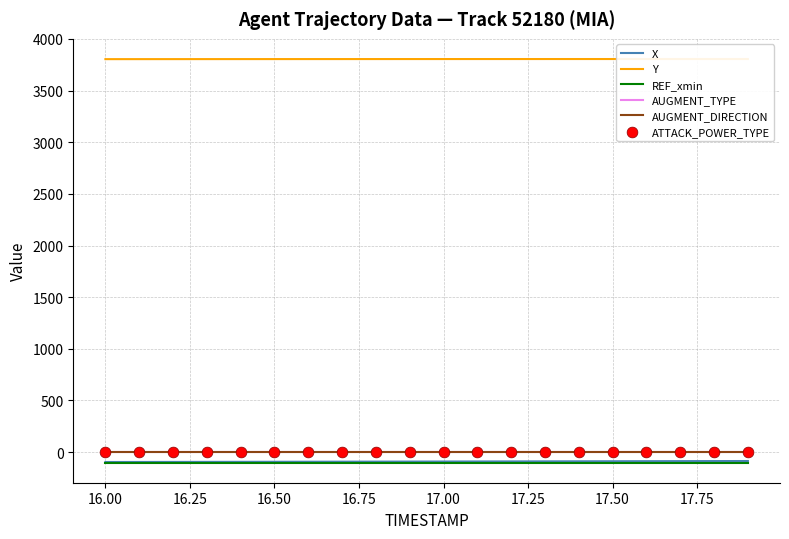

Which series has the widest spread of Y values?

X